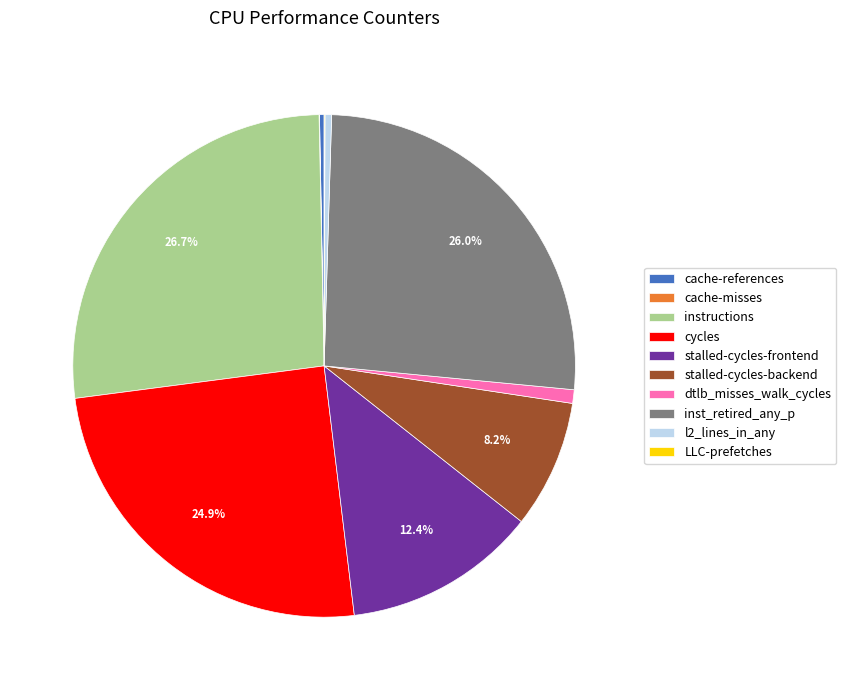

Between stalled-cycles-frontend and instructions, which is larger?

instructions